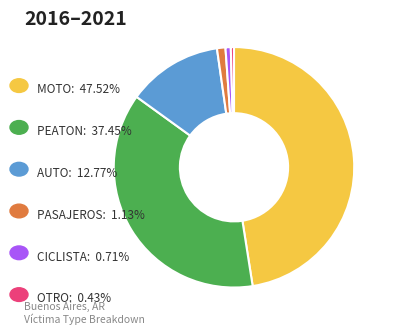

Is there a majority slice in this chart?

No